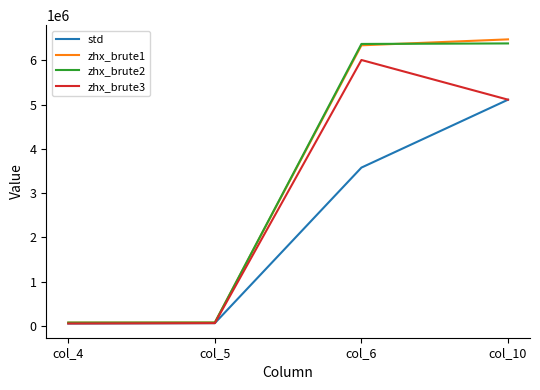

What is the difference between the second highest and minimum values in the zhx_brute1 series?

6268977